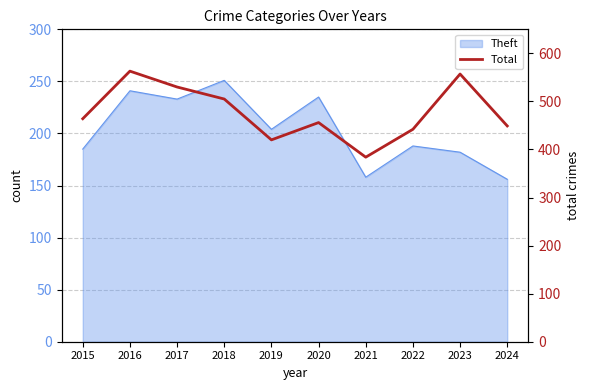

Rank the categories by value from lowest to highest.

2021, 2019, 2022, 2024, 2020, 2015, 2018, 2017, 2023, 2016